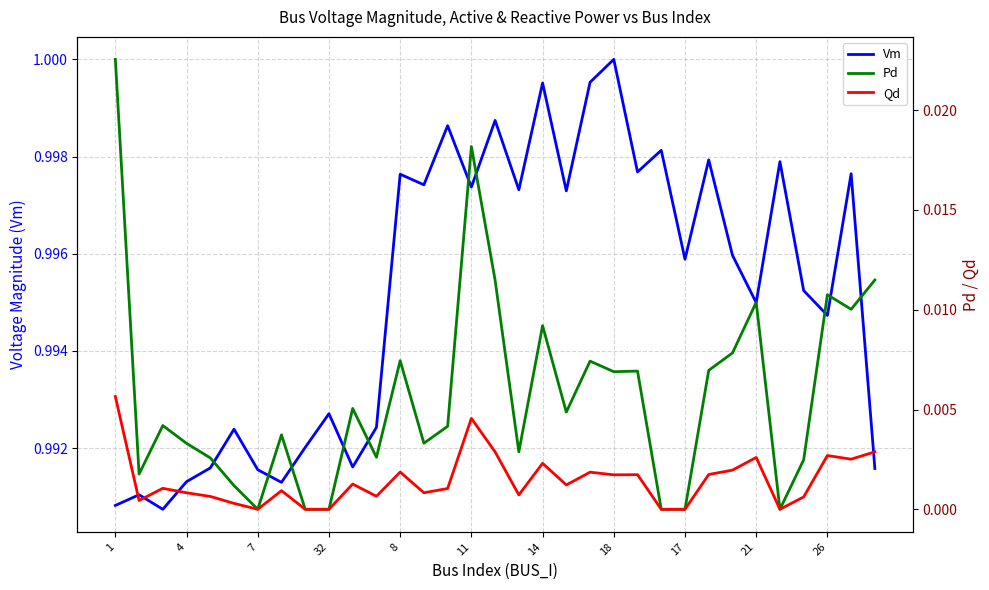

Reading right to left, list all the values displayed in this chart.

Vm: 1.0	1.0	1.0	1.0	1.0	1.0	1.0	1.0	1.0	1.0	1.0	1.0	1.0	1.0	1.0	1.0	1.0	1.0	1.0	1.0	1.0	1.0	1.0	1.0	1.0	1.0	1.0	1.0	1.0	1.0	1.0	1.0	1.0
Pd: 0.0	0.0	0.0	0.0	0.0	0.0	0.0	0.0	0.0	0.0	0.0	0.0	0.0	0.0	0.0	0.0	0.0	0.0	0.0	0.0	0.0	0.0	0.0	0.0	0.0	0.0	0.0	0.0	0.0	0.0	0.0	0.0	0.0
Qd: 0.0	0.0	0.0	0.0	0.0	0.0	0.0	0.0	0.0	0.0	0.0	0.0	0.0	0.0	0.0	0.0	0.0	0.0	0.0	0.0	0.0	0.0	0.0	0.0	0.0	0.0	0.0	0.0	0.0	0.0	0.0	0.0	0.0